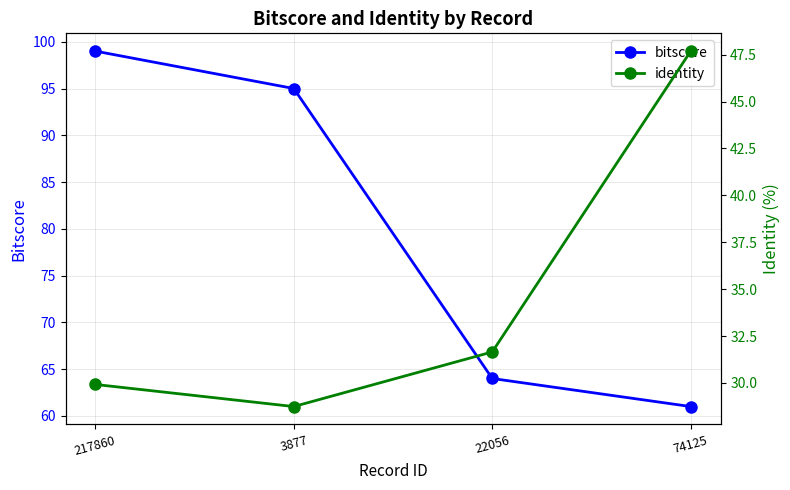

True or false: bitscore and identity cross at least once.

False